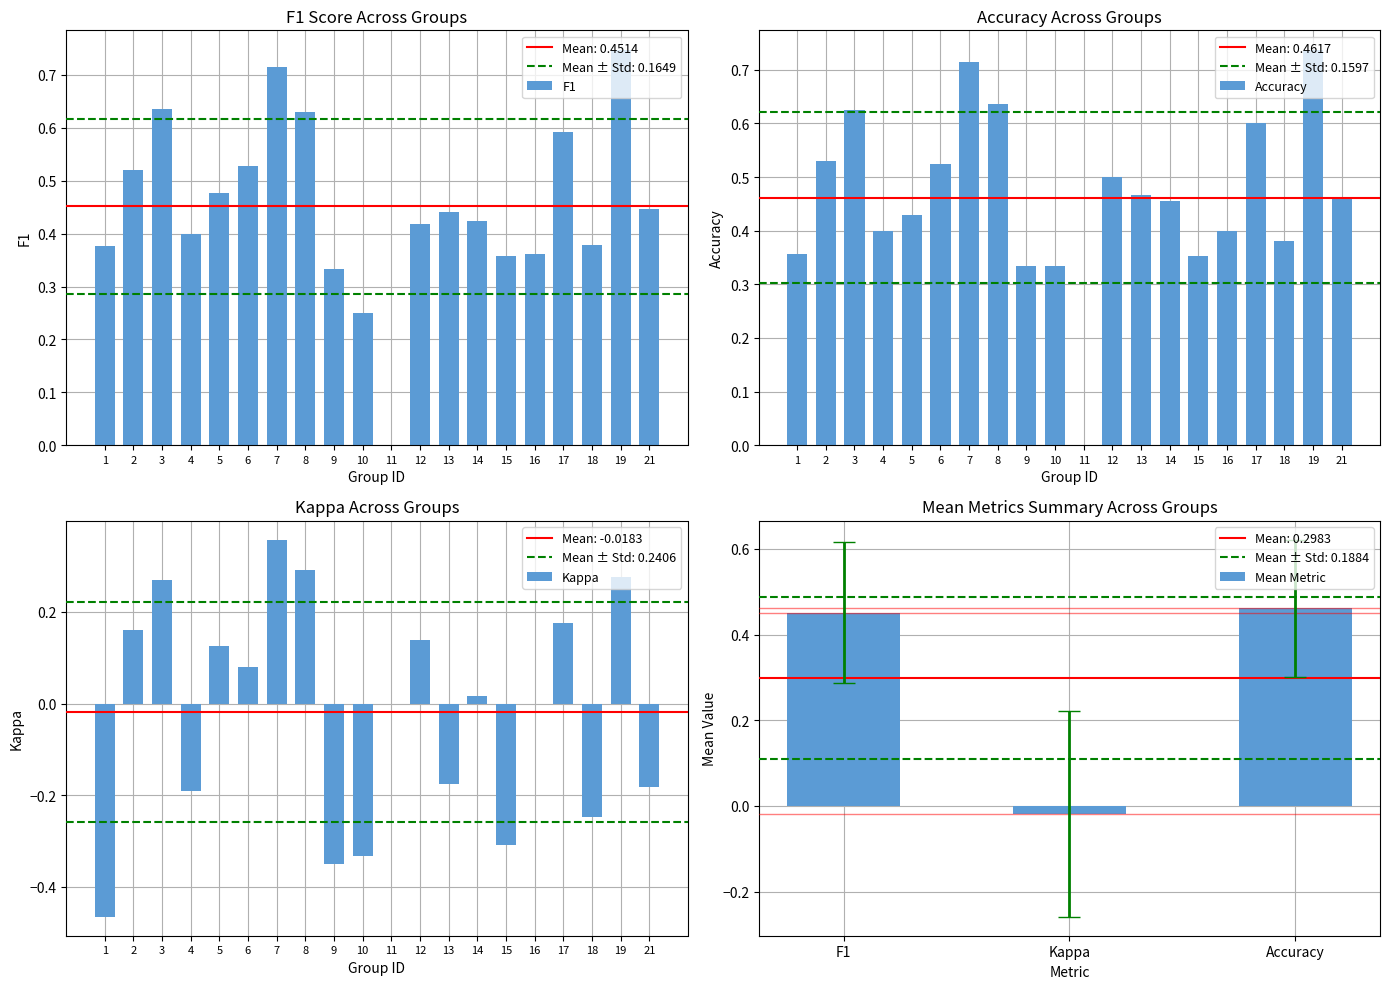

How many groups of bars are there?

20